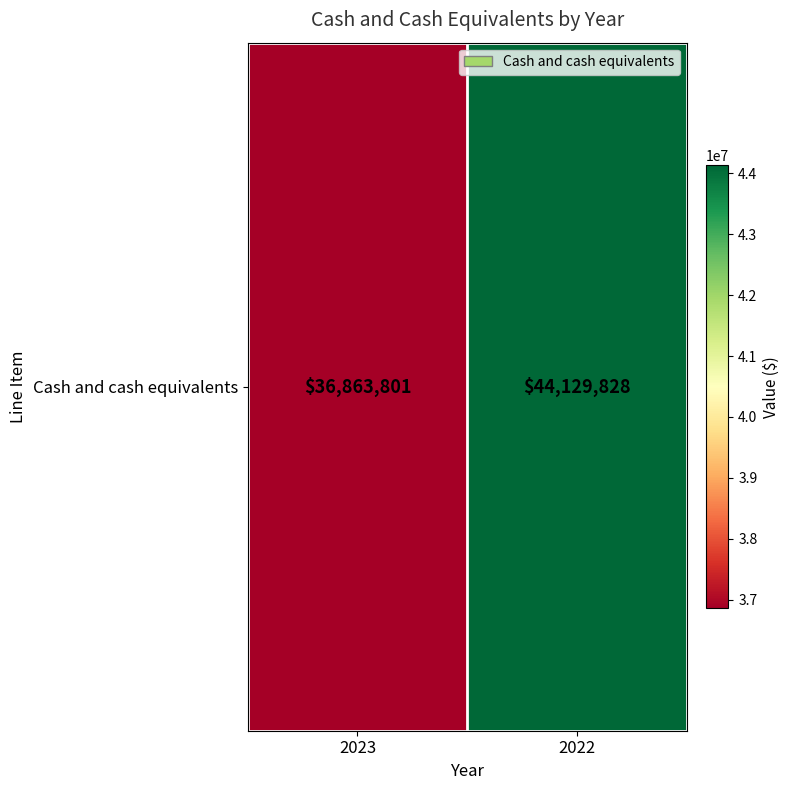

What is the change in value from 2023 to 2022?

+7266027